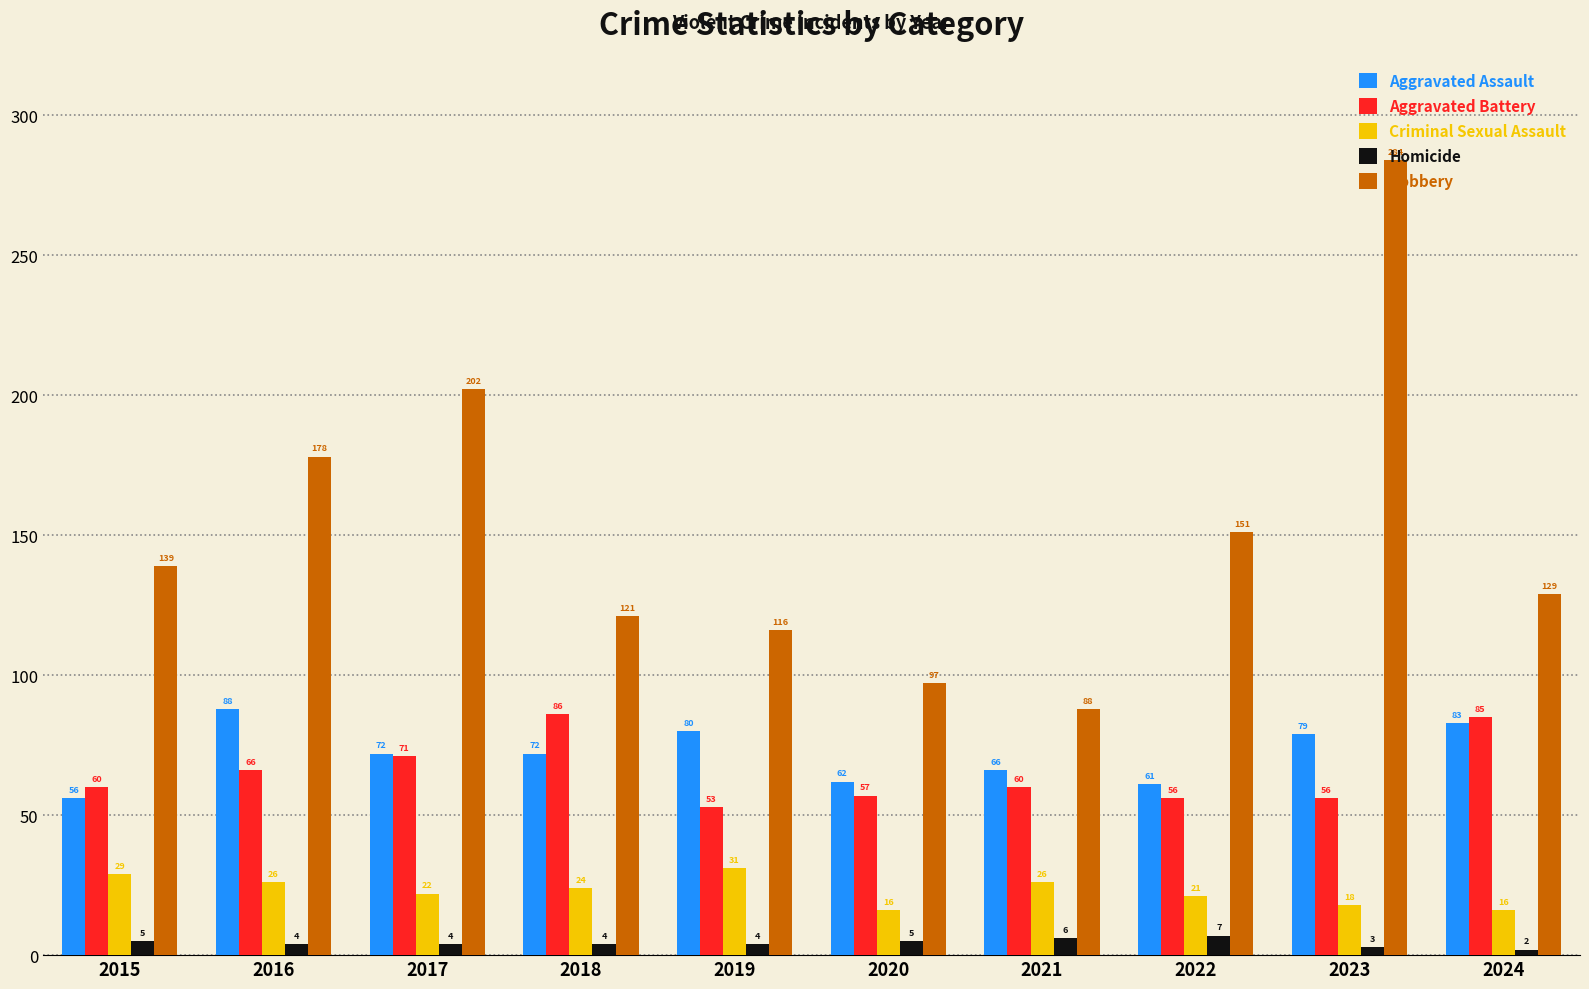

How many groups of bars are there?

10